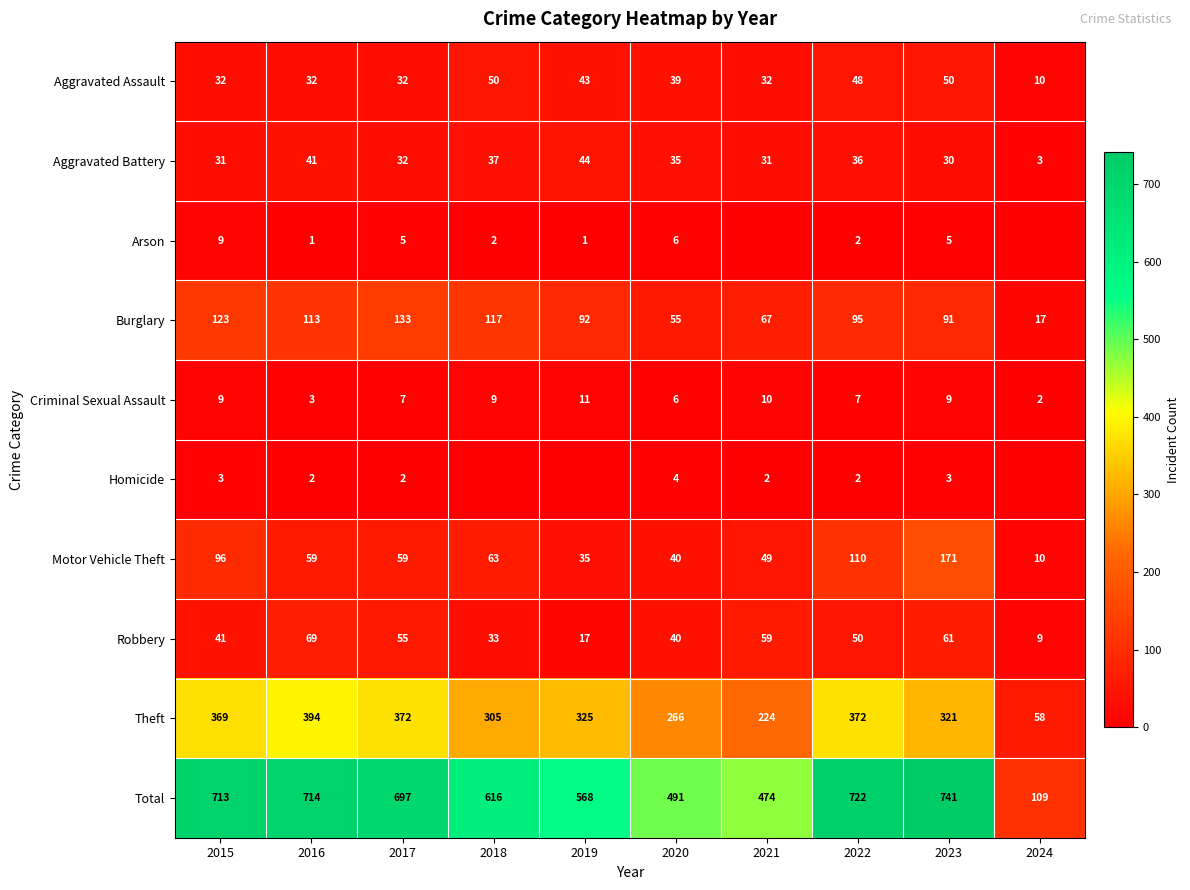

How many data points does each series have?

10